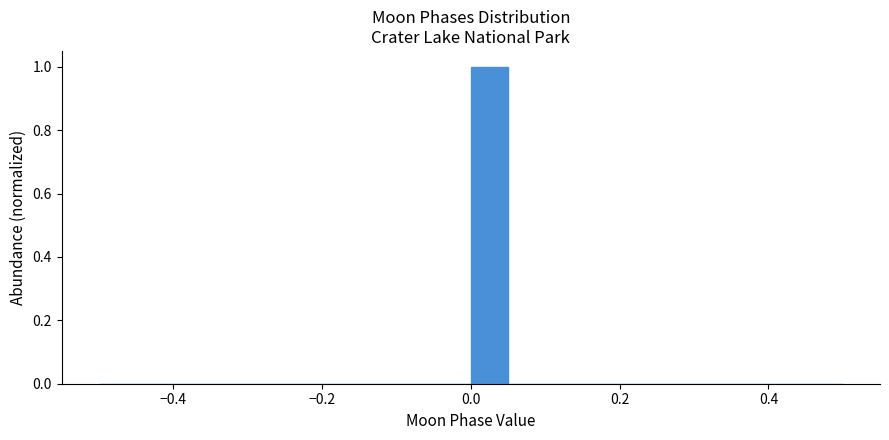

Around what value on the x-axis is the tallest bar? Give the approximate position of its centre, as read against the axis.

0.02